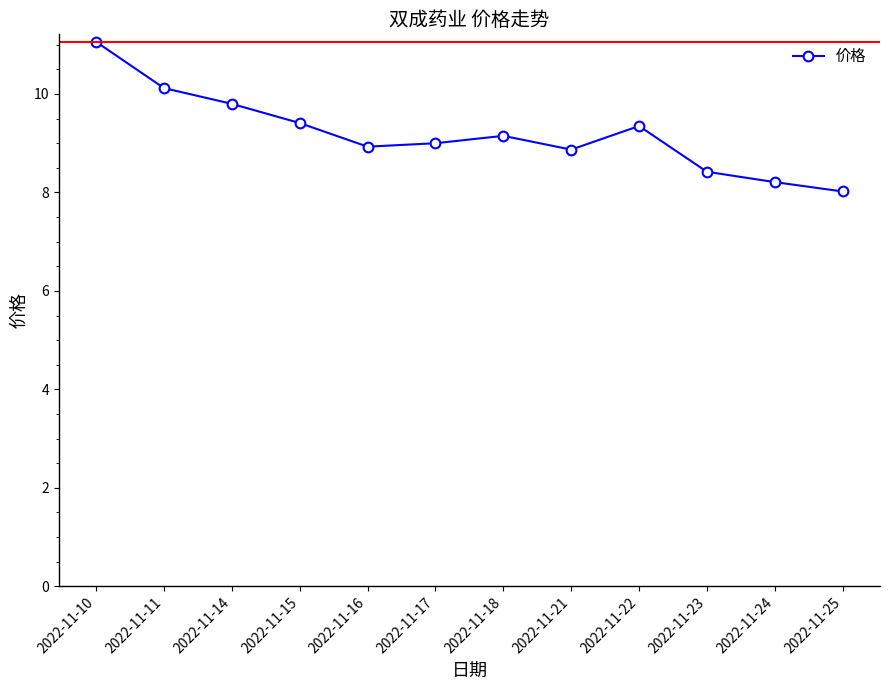

True or false: the data shows 14.2 at 2022-11-25.

False